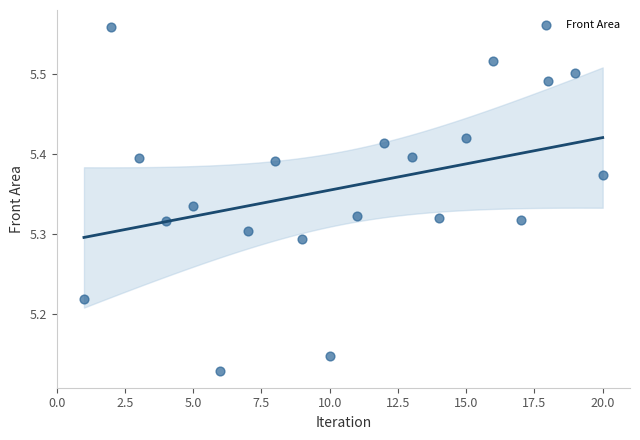

What is the range of X values (max minus min)?

19.0